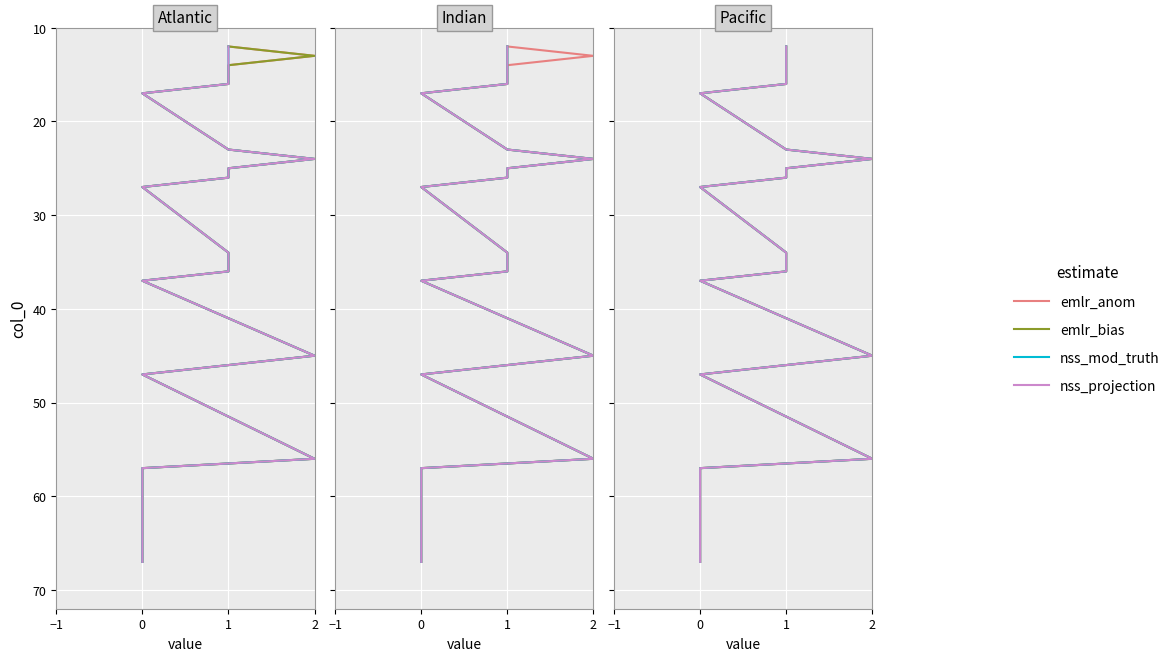

The value of nss_mod_truth at 2 is 24. True or false?

True